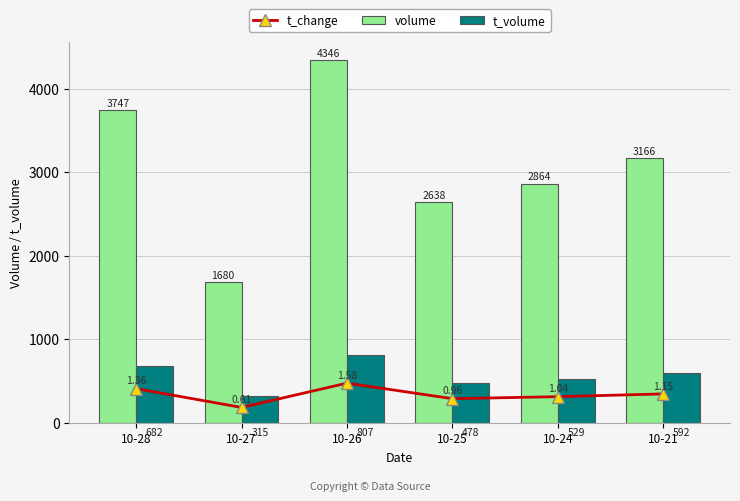

Which series has the largest total across all categories?

volume